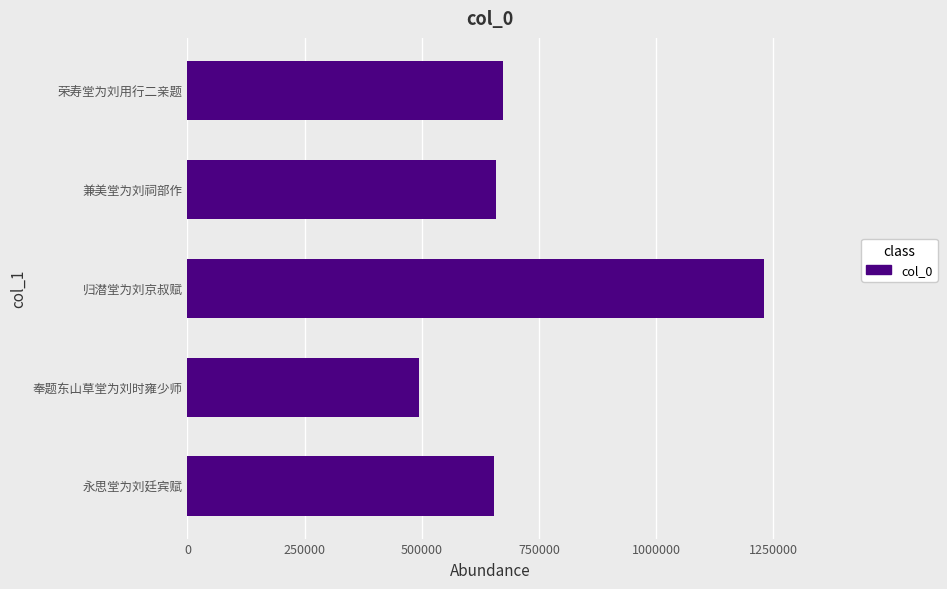

What is the sum of all values?

3709267